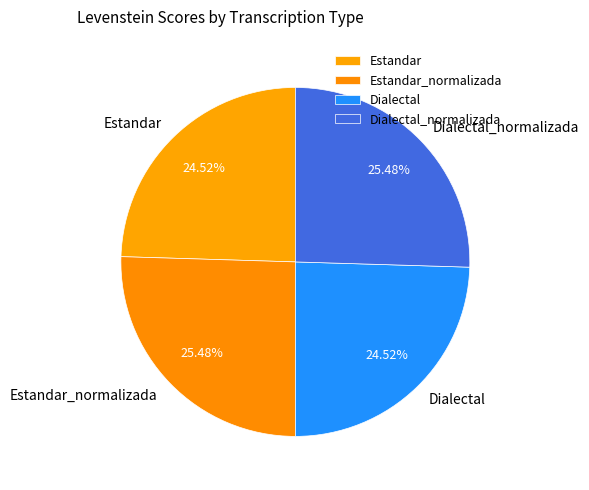

True or false: Dialectal_normalizada accounts for 25% of the total.

True